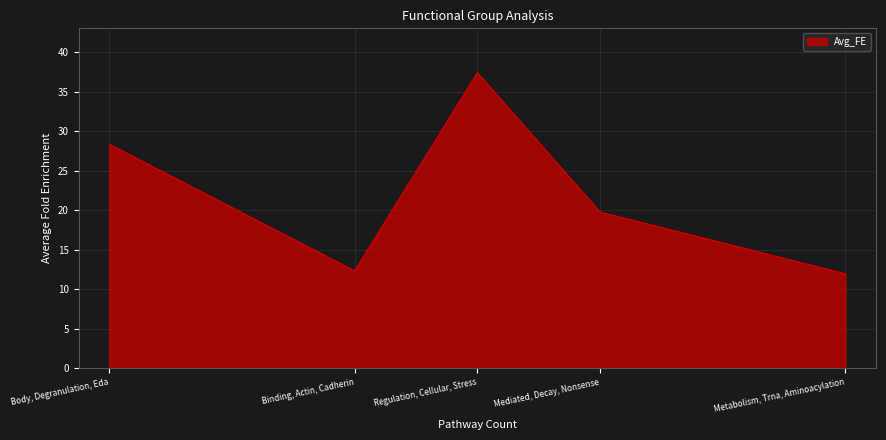

Does the chart have visible grid lines?

Yes